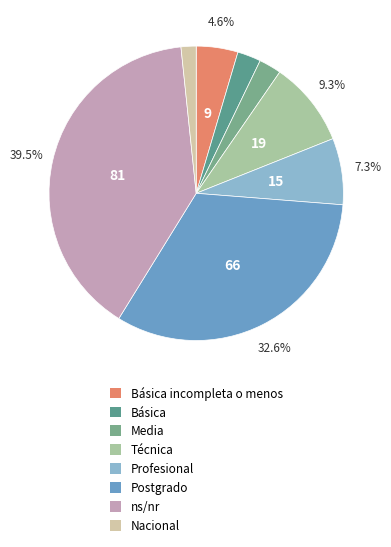

To the nearest percent, what is the average slice percentage?

12%